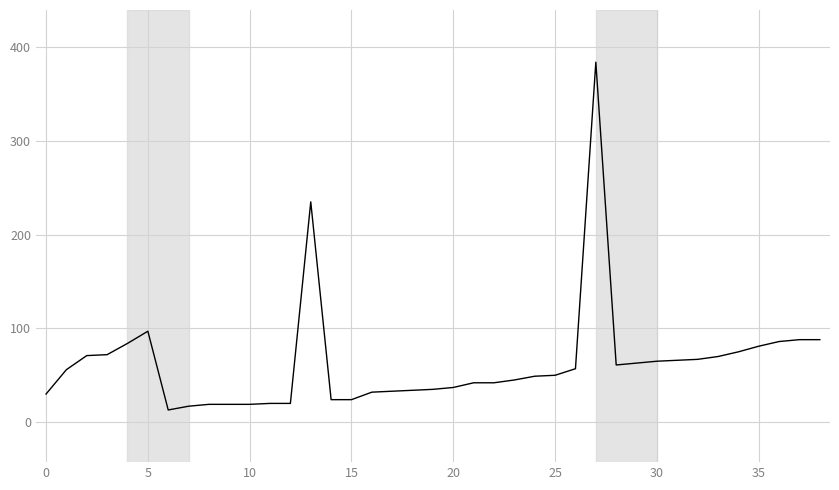

What is the greatest value displayed?

384